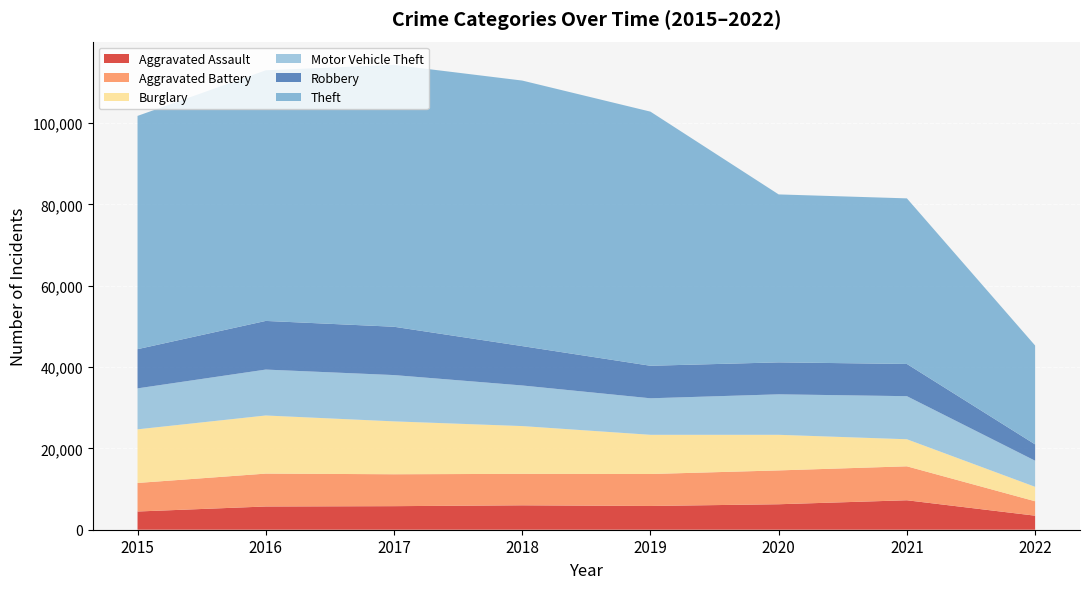

Reading left to right, list all the values displayed in this chart.

Aggravated Assault: 2015=4480	2016=5712	2017=5793	2018=6001	2019=5840	2020=6263	2021=7242	2022=3453
Aggravated Battery: 2015=7018	2016=8085	2017=7845	2018=7735	2019=7857	2020=8319	2021=8348	2022=3547
Burglary: 2015=13184	2016=14289	2017=13001	2018=11746	2019=9639	2020=8754	2021=6652	2022=3546
Motor Vehicle Theft: 2015=10068	2016=11286	2017=11380	2018=9983	2019=8978	2020=9953	2021=10589	2022=6418
Robbery: 2015=9638	2016=11960	2017=11880	2018=9679	2019=7994	2020=7855	2021=7919	2022=4015
Theft: 2015=57347	2016=61618	2017=64380	2018=65281	2019=62476	2020=41289	2021=40712	2022=24307